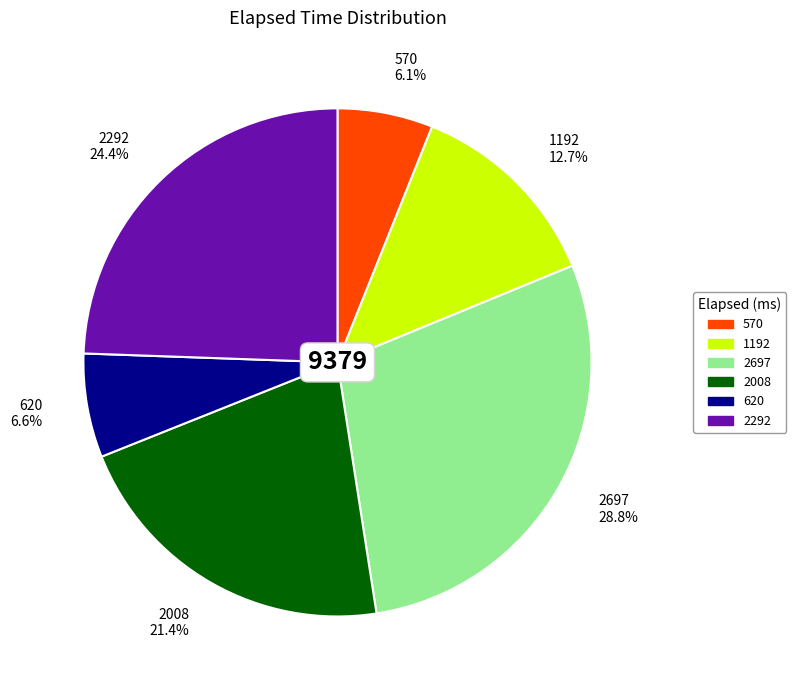

What is the ratio of the value at 570 6.1% to the value at 1192 12.7%?

0.5